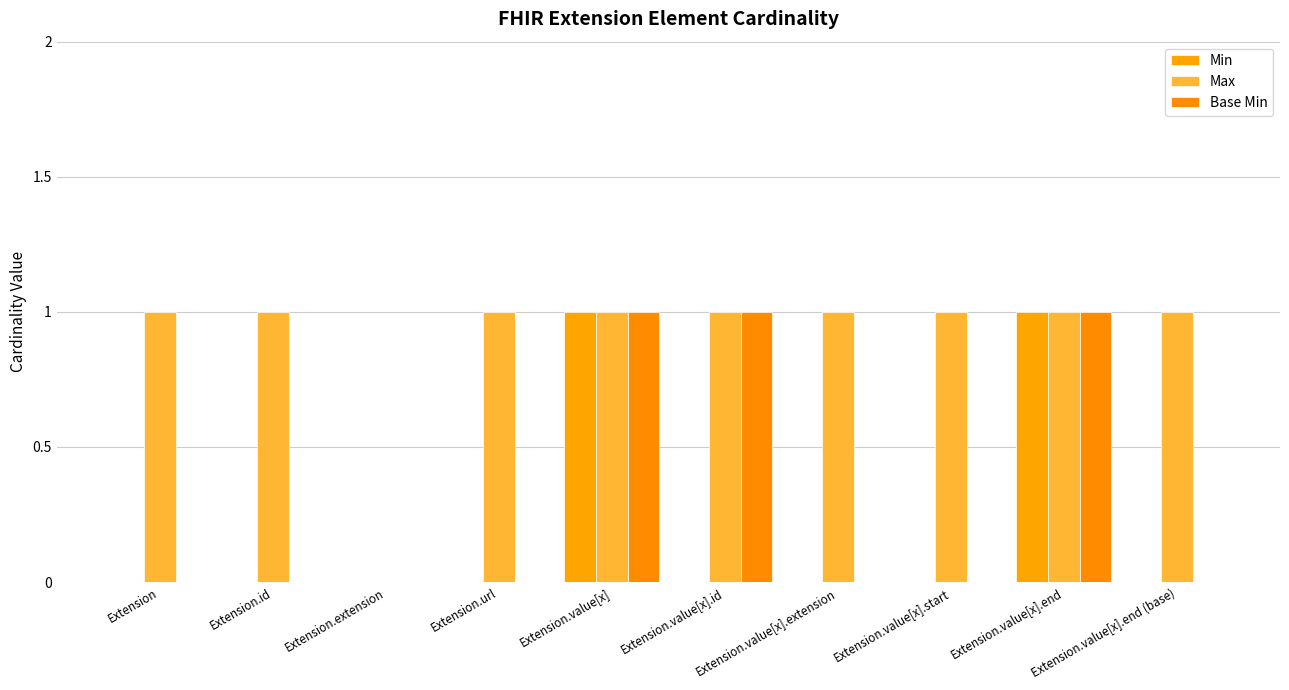

True or false: Max has a value of 1 at Extension.value[x].

True